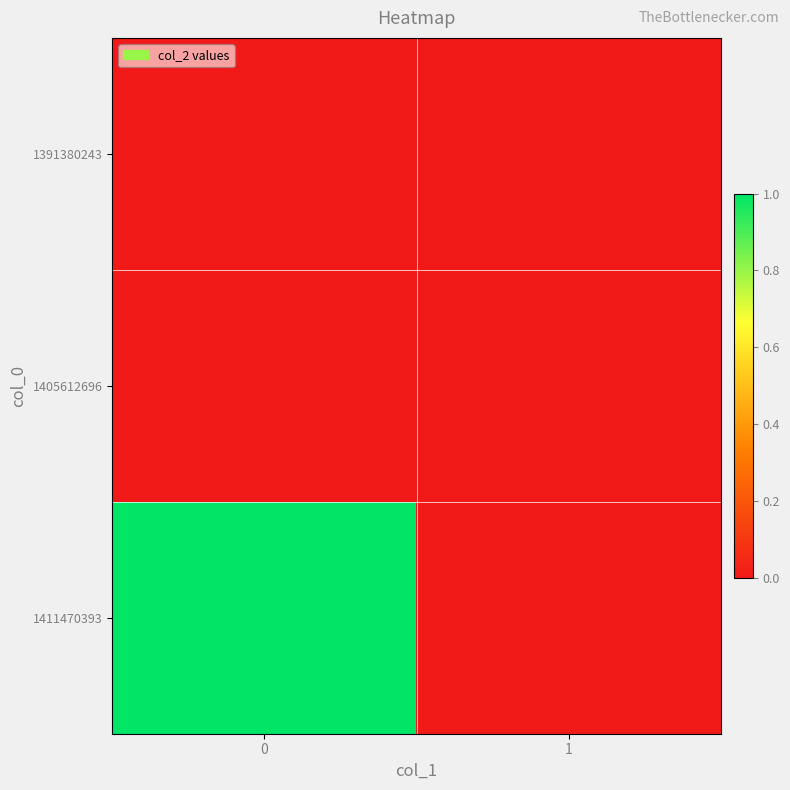

Which series has the largest total across all categories?

1411470393